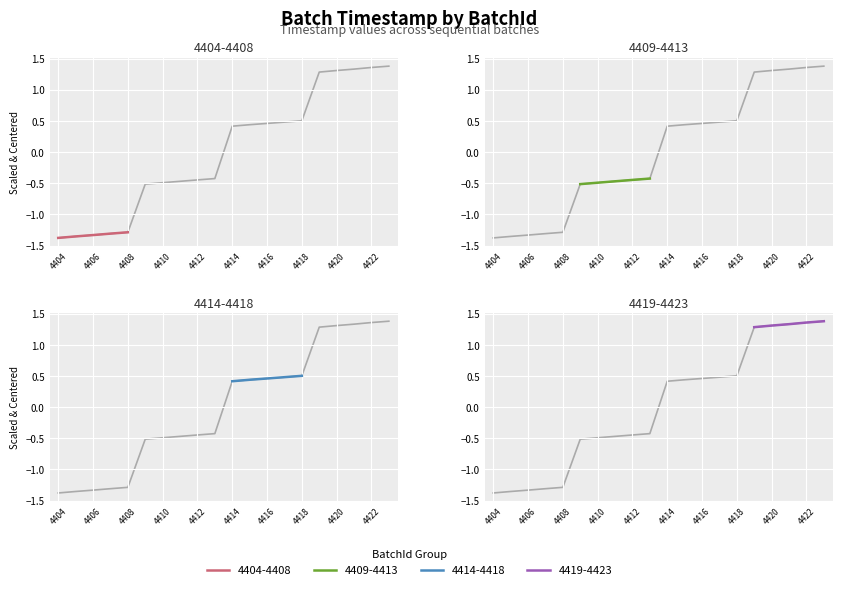

Which category has the highest value across all series?

4423